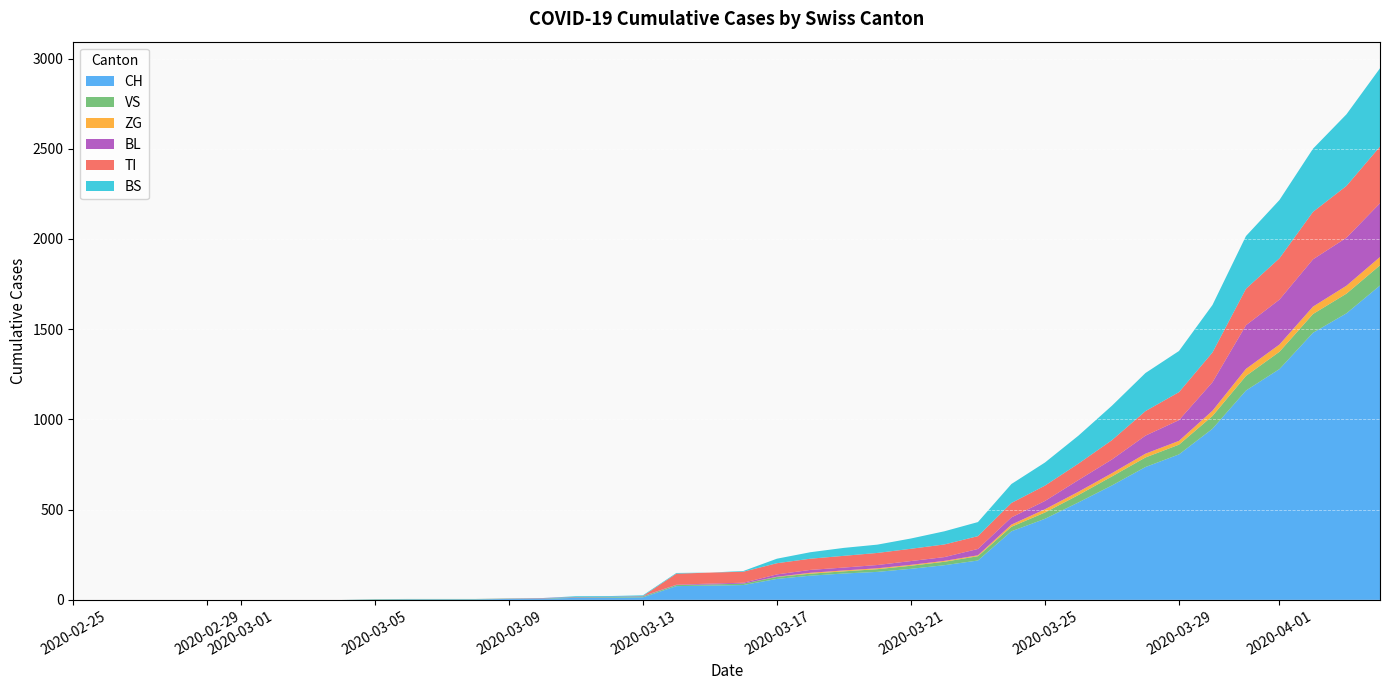

Reading right to left, what are all the values shown in this chart?

CH: 1742	1588	1480	1279	1160	948	806	736	634	540	449	380	218	192	172	155	146	134	116	82	79	76	14	12	11	6	5	3	3	3	2	0	0	0	0	0	0	0	0	0
VS: 112	109	104	96	81	71	54	53	50	41	35	25	24	19	17	15	12	11	11	8	6	6	5	3	3	2	2	2	2	2	2	0	0	0	0	0	0	0	0	0
ZG: 46	44	41	40	39	29	21	21	18	18	18	12	5	5	5	5	5	5	1	0	0	0	0	0	0	0	0	0	0	0	0	0	0	0	0	0	0	0	0	0
BL: 298	266	262	249	242	158	115	100	76	65	46	40	35	21	21	18	16	16	13	5	5	2	2	2	2	2	1	0	0	0	0	0	0	0	0	0	0	0	0	0
TI: 314	287	263	229	202	165	155	136	107	91	85	80	71	70	68	67	65	62	62	61	61	61	0	0	0	0	0	0	0	0	0	0	0	0	0	0	0	0	0	0
BS: 434	397	350	323	292	263	228	211	191	155	128	105	78	73	57	46	44	36	25	4	0	4	4	4	4	0	0	0	0	0	0	0	0	0	0	0	0	0	0	0